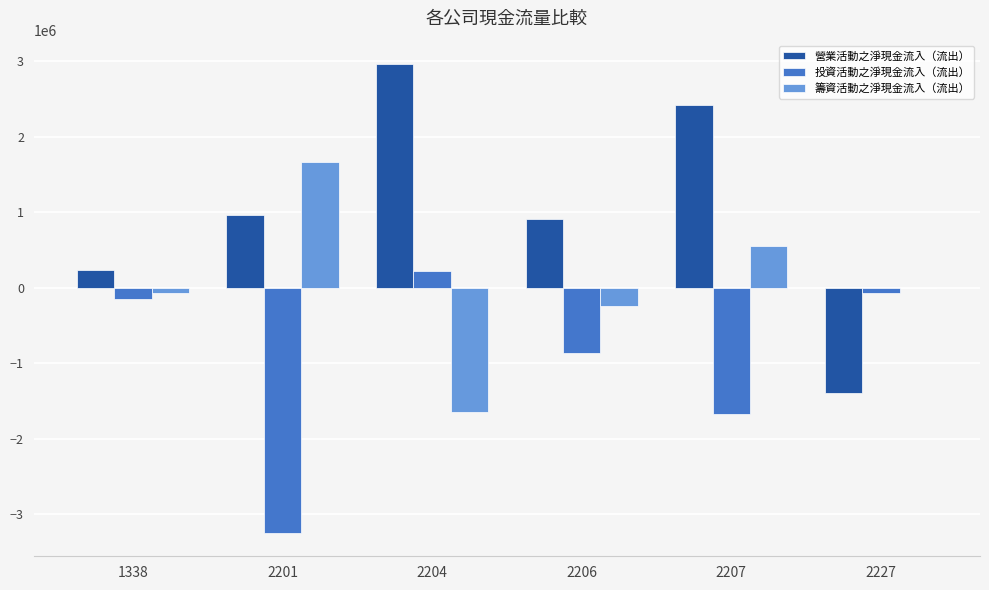

Reading left to right, transcribe all the data shown in this chart.

營業活動之淨現金流入（流出）: 235004	962776	2961271	908592	2419902	-1390732
投資活動之淨現金流入（流出）: -145585	-3245526	217760	-863470	-1665838	-67189
籌資活動之淨現金流入（流出）: -71608	1666078	-1649792	-247600	559247	0